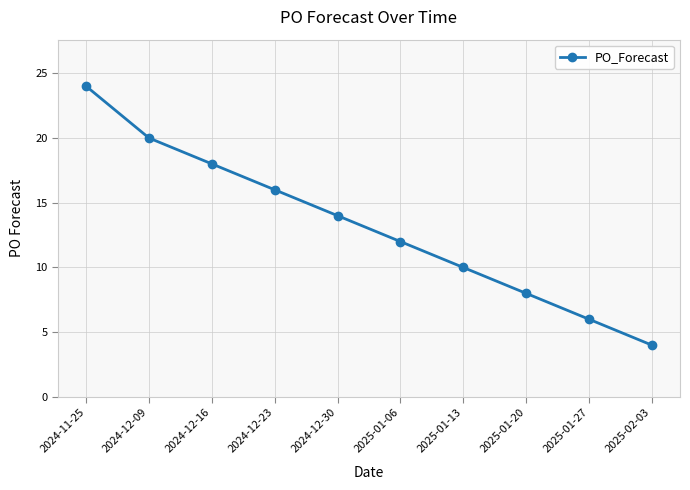

What is the greatest value displayed?

24